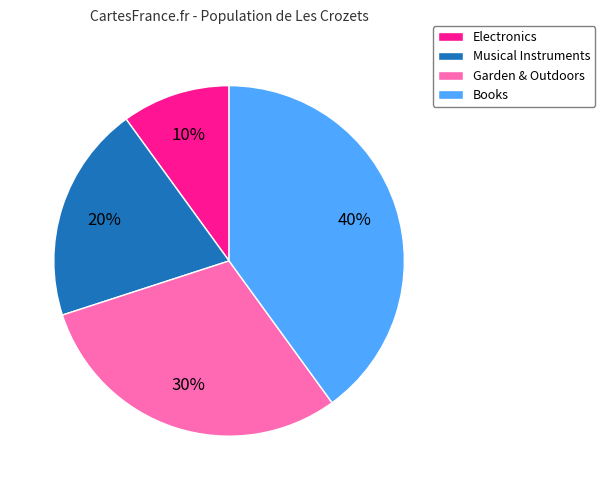

What is the smallest slice in the pie chart?

Electronics